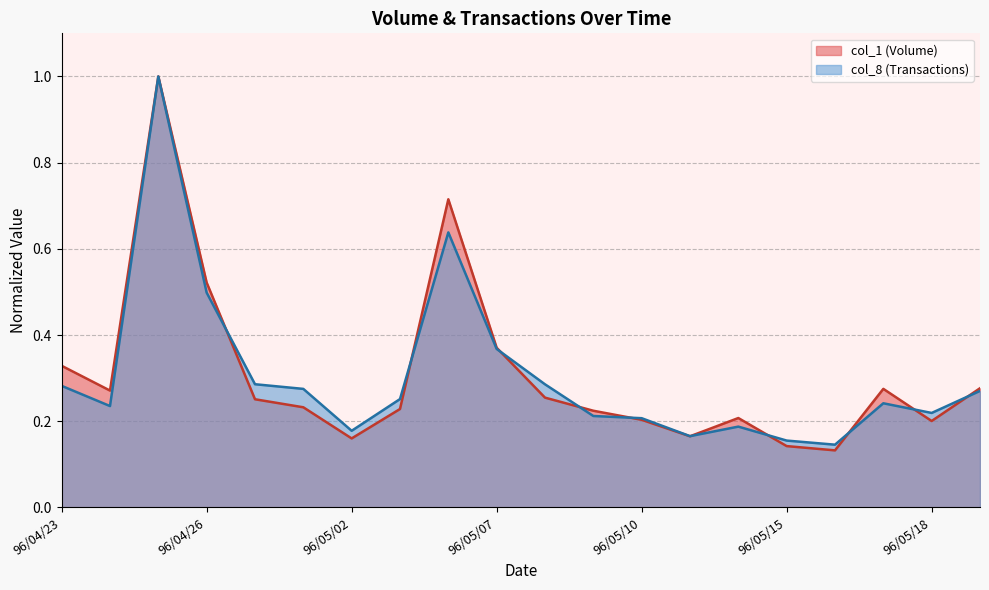

What is the minimum value shown in the chart?

0.1